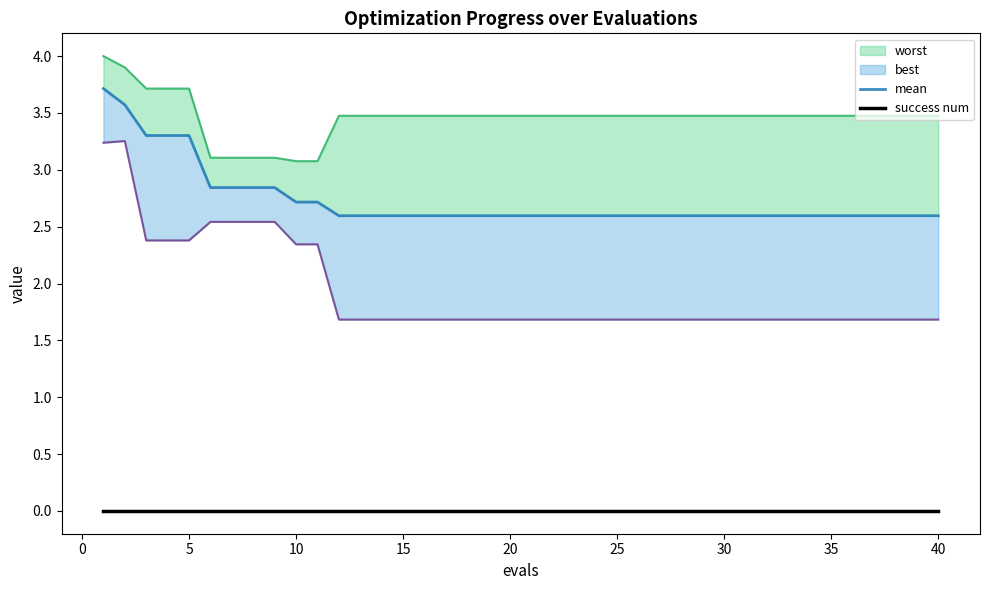

List the series in order of their overall mean, lowest first.

success num, best, mean, worst